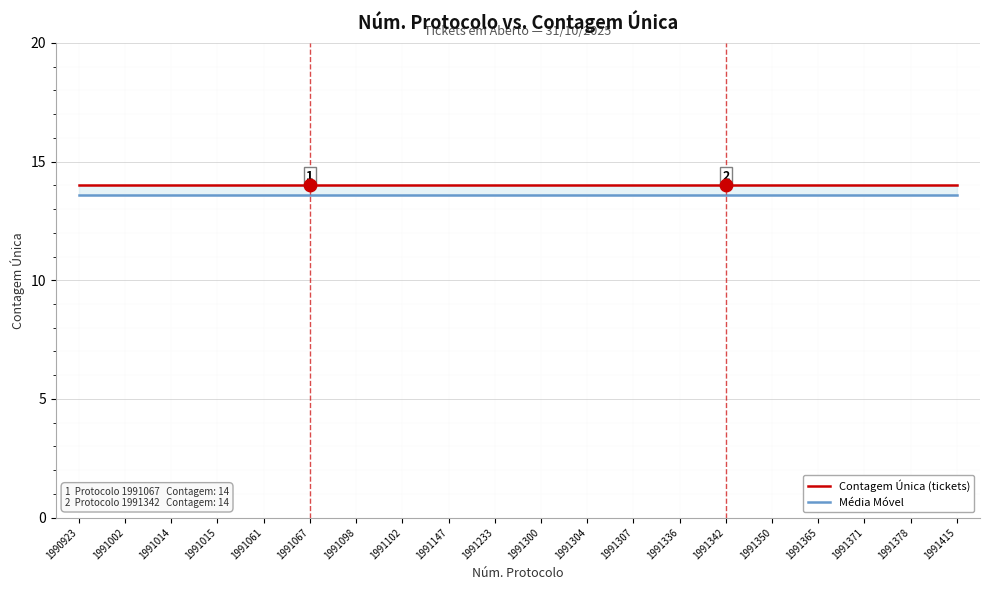

Is it true that Contagem Única (tickets) equals 14.0 at 1991350?

True